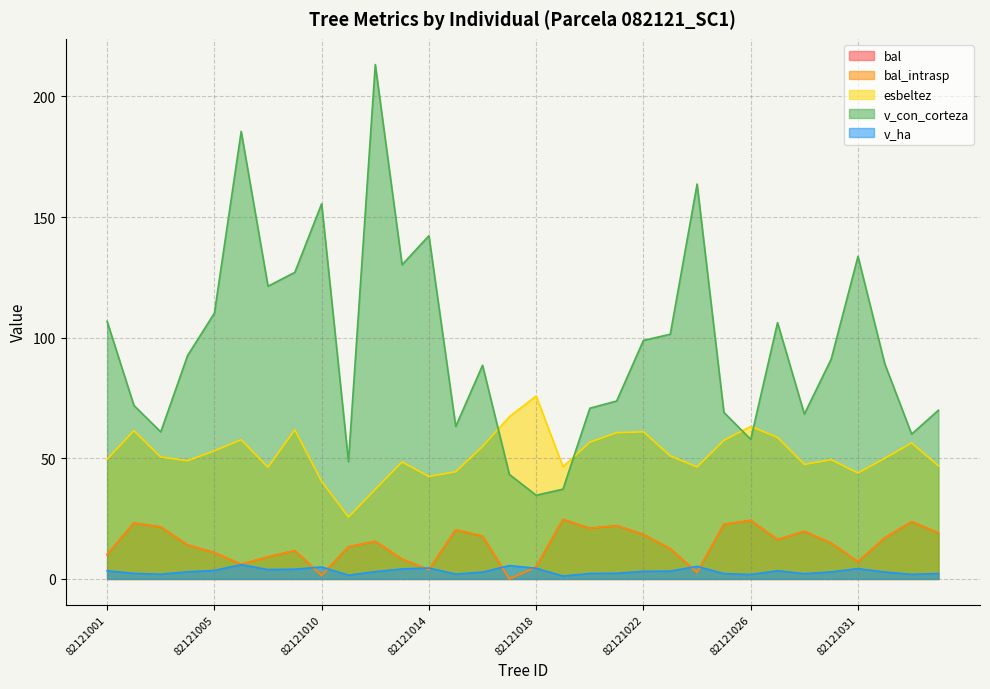

Reading right to left, list all the values displayed in this chart.

bal: 19.1	23.7	17.0	7.1	14.8	19.7	16.3	24.2	22.6	2.6	12.5	18.4	22.1	20.9	24.7	4.9	0.0	17.7	20.3	3.8	8.2	15.6	13.3	1.4	11.7	9.1	6.0	10.9	14.1	21.5	23.2	10.1
bal_intrasp: 19.1	23.7	17.0	7.1	14.8	19.7	16.3	24.2	22.6	2.6	12.5	18.4	22.1	20.9	24.7	4.9	0.0	17.7	20.3	3.8	8.2	15.6	13.3	1.4	11.7	9.1	6.0	10.9	14.1	21.5	23.2	10.1
esbeltez: 46.9	56.3	50.0	43.9	49.4	47.5	58.6	63.2	57.4	46.4	51.0	61.0	60.6	56.7	46.5	75.8	67.2	54.9	44.4	42.5	48.5	37.1	25.6	40.5	61.8	46.3	57.7	53.1	49.0	50.5	61.4	49.6
v_con_corteza: 69.9	60.0	89.1	133.7	91.1	68.3	106.2	57.9	69.0	163.7	101.4	98.9	73.7	70.8	37.2	34.7	43.3	88.6	63.2	142.2	130.2	213.2	48.6	155.5	127.0	121.3	185.5	110.1	92.6	60.9	71.9	106.8
v_ha: 2.2	1.9	2.8	4.3	2.9	2.2	3.4	1.8	2.2	5.2	3.2	3.1	2.4	2.2	1.2	4.4	5.5	2.8	2.0	4.5	4.1	3.0	1.6	5.0	4.0	3.9	5.9	3.5	3.0	1.9	2.3	3.4